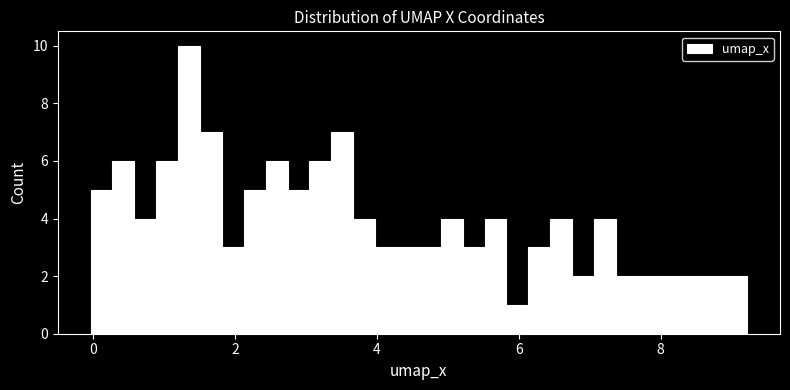

Around what value on the x-axis is the tallest bar? Give the approximate position of its centre, as read against the axis.

1.4